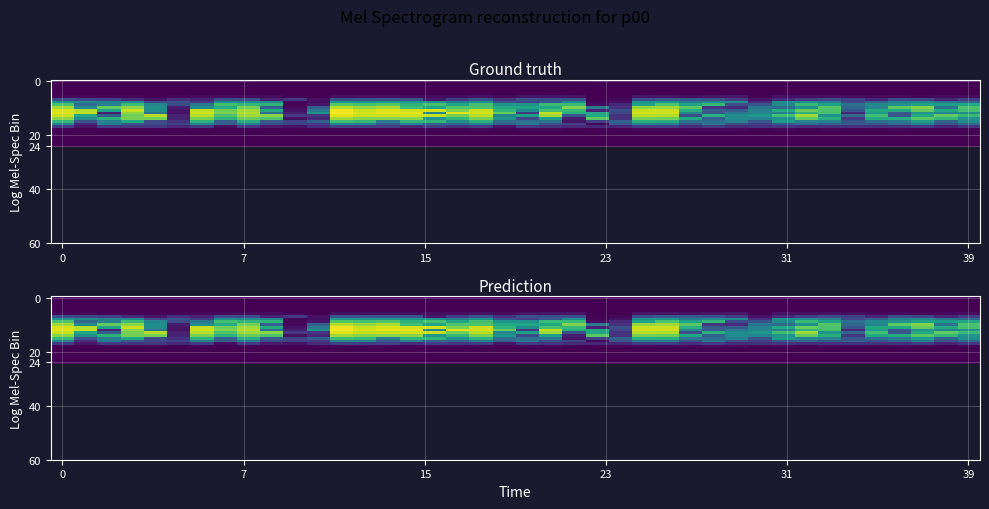

What is the total value across all series at 38?

15.9